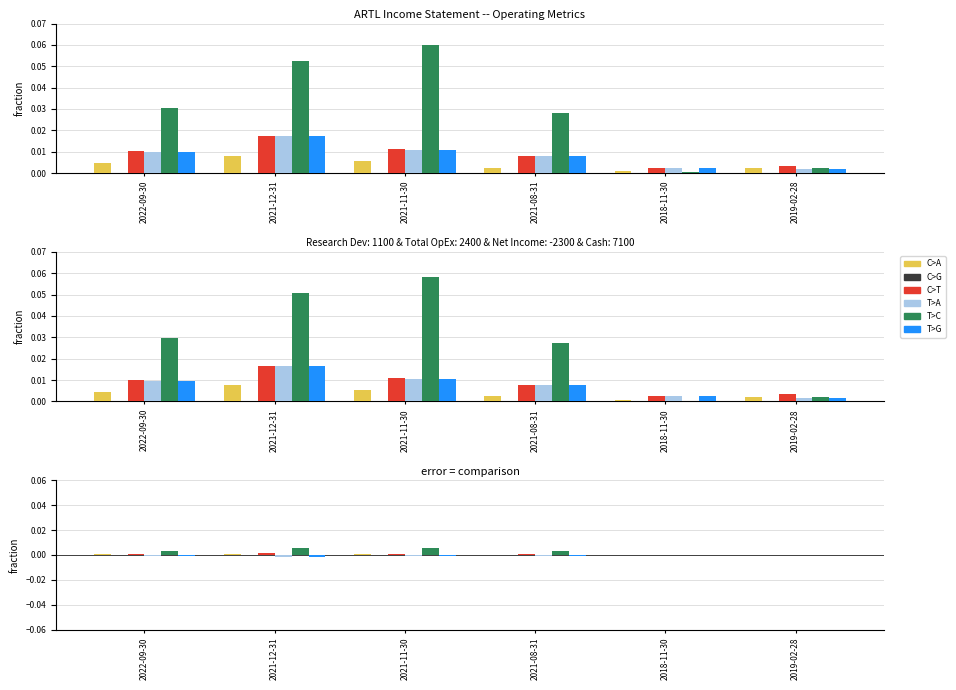

How many bars are there in each group?

6